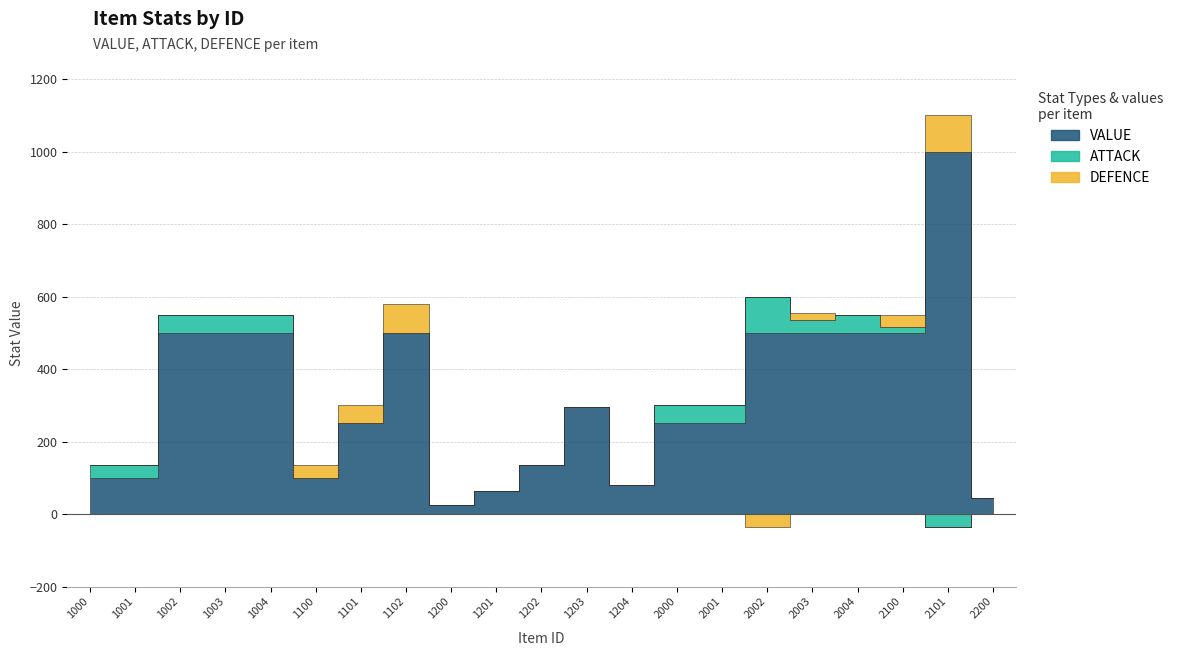

What is the total value across all series at 1201?

65